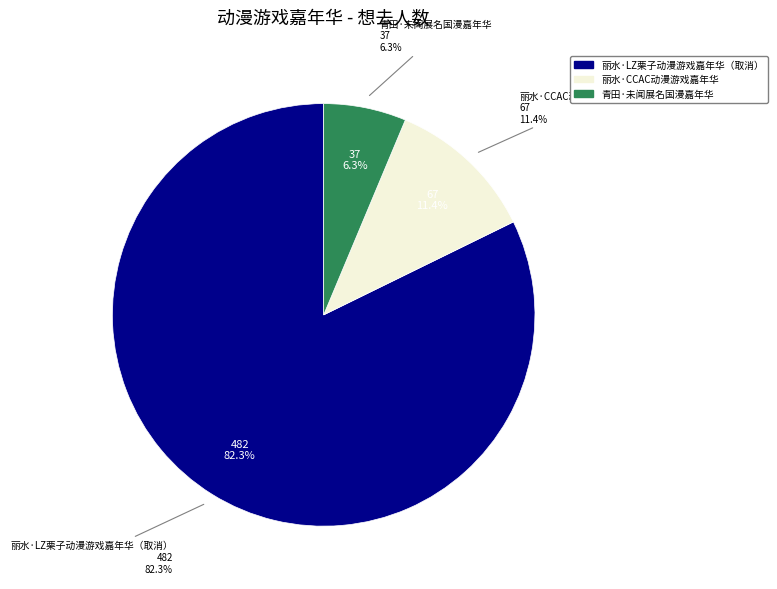

Which slice represents more than half of the pie?

丽水·LZ栗子动漫游戏嘉年华（取消）